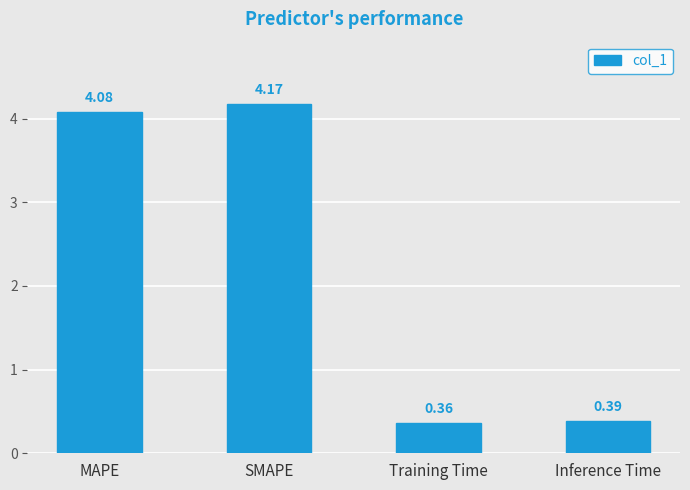

Which has a higher value, SMAPE or Training Time?

SMAPE